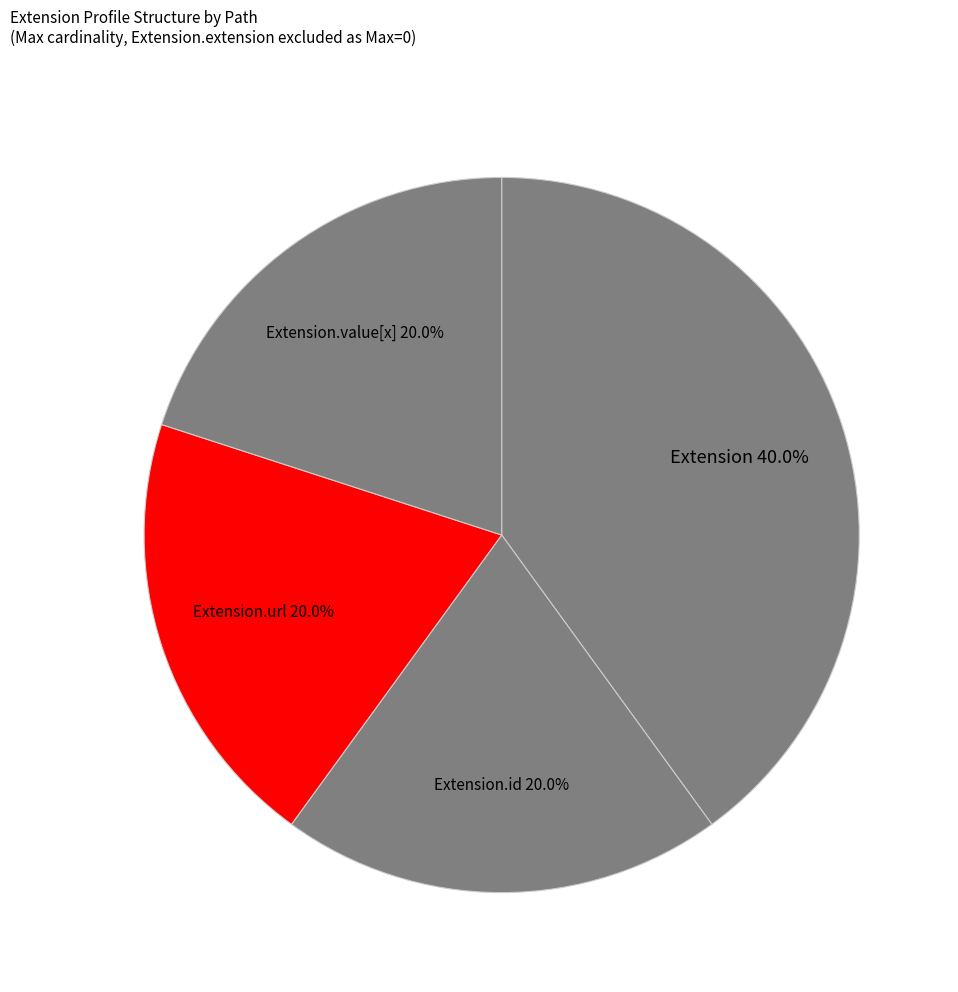

Count the number of slices in the pie.

4